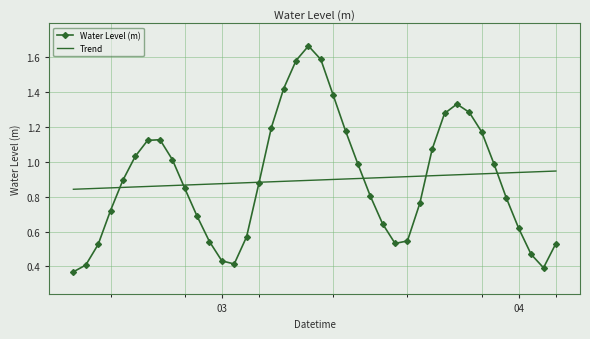

Rank the series by their maximum value, from lowest to highest.

Trend, Water Level (m)